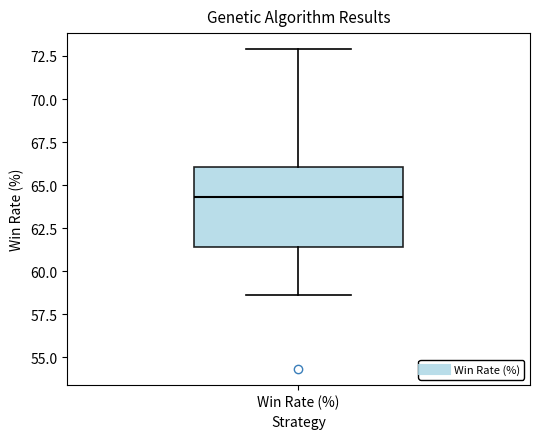

Transcribe this box plot: give where the median line is, the range the box spans, and where the two whiskers end, as read against the y-axis. The values are not printed on the chart, so give them approximately, as read against the axis.

median 64.5, box 61.5 to 66.0, whiskers 58.5 to 73.0